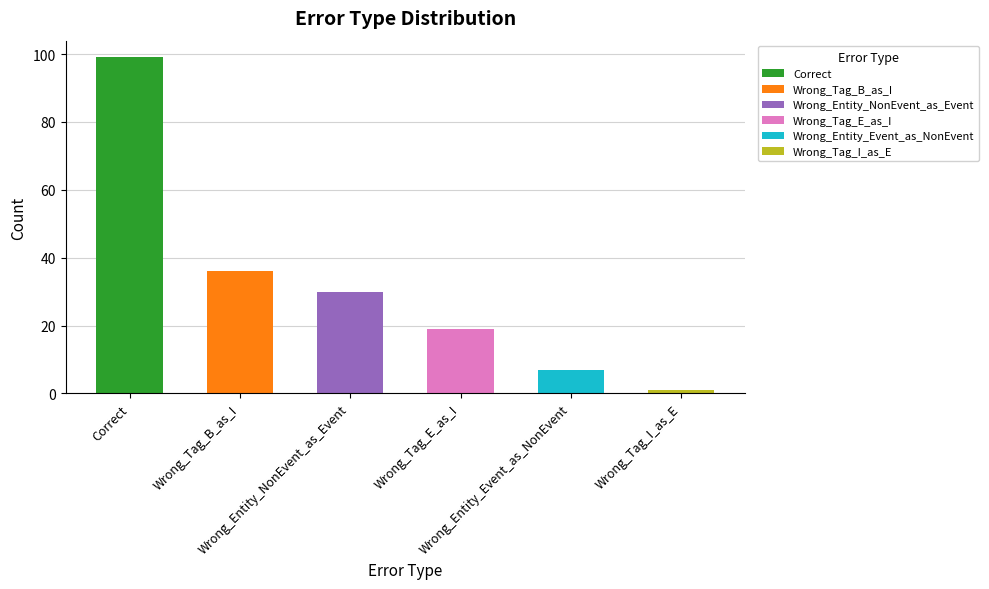

What is the change in value from Correct to Wrong_Tag_E_as_I?

-80